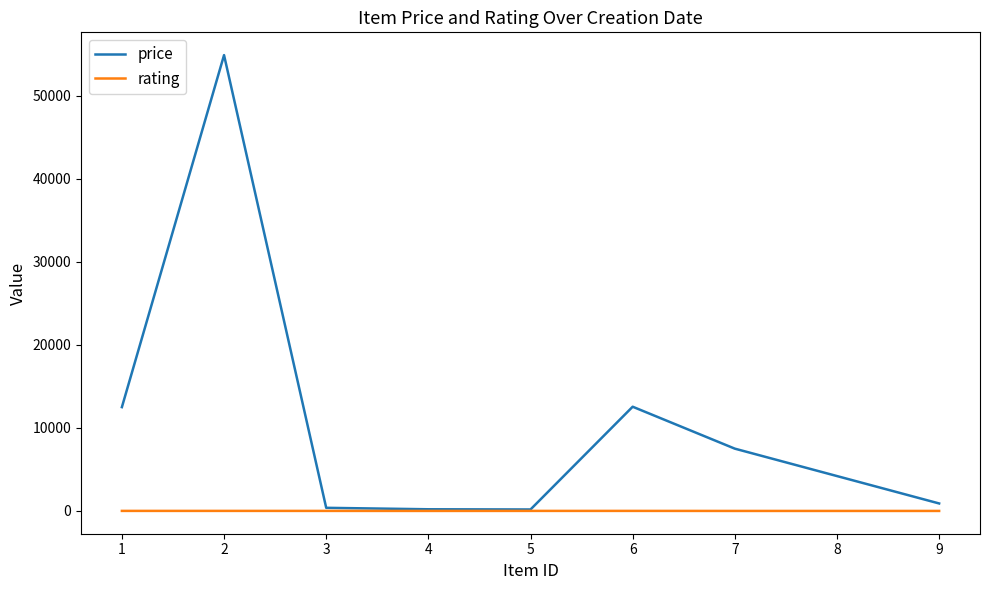

List the series in order of their overall mean, lowest first.

rating, price